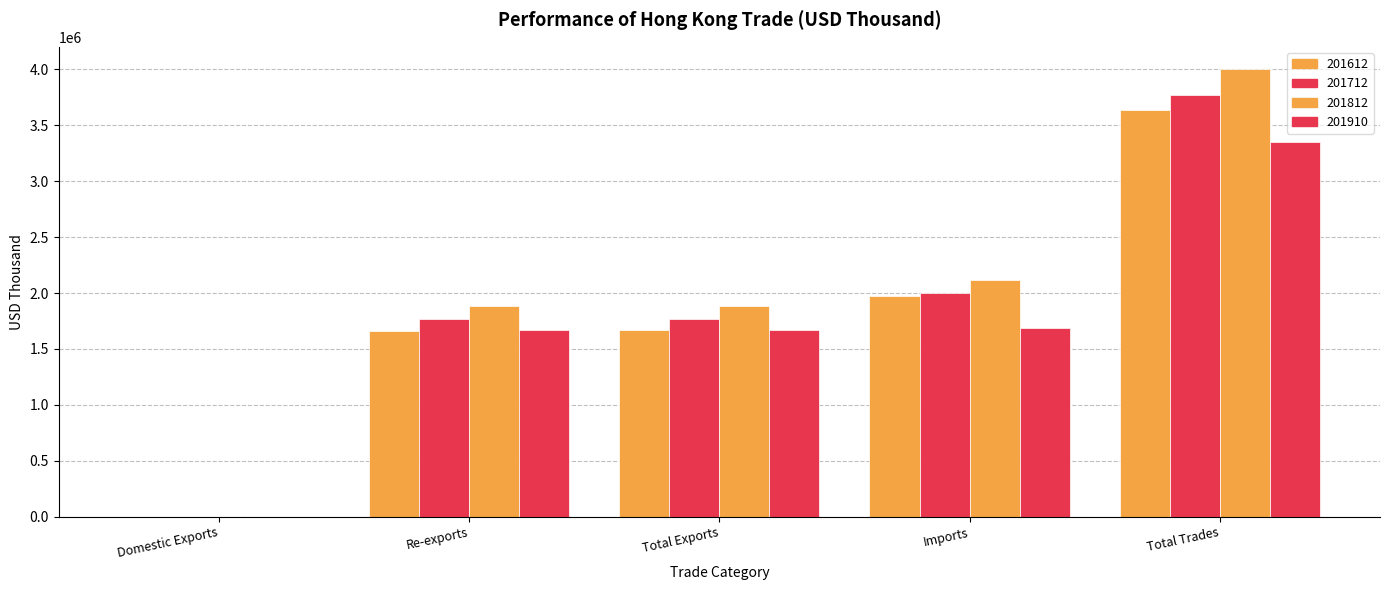

Reading right to left, list all the values displayed in this chart.

201612: Total Trades=3639991.4	Imports=1974643.6	Total Exports=1665347.8	Re-exports=1664726.0	Domestic Exports=621.9
201712: Total Trades=3768723.8	Imports=2000698.6	Total Exports=1768025.2	Re-exports=1767569.2	Domestic Exports=456.0
201812: Total Trades=4001069.5	Imports=2118713.8	Total Exports=1882355.7	Re-exports=1882212.9	Domestic Exports=142.7
201910: Total Trades=3350509.4	Imports=1683336.2	Total Exports=1667173.2	Re-exports=1667094.6	Domestic Exports=78.6